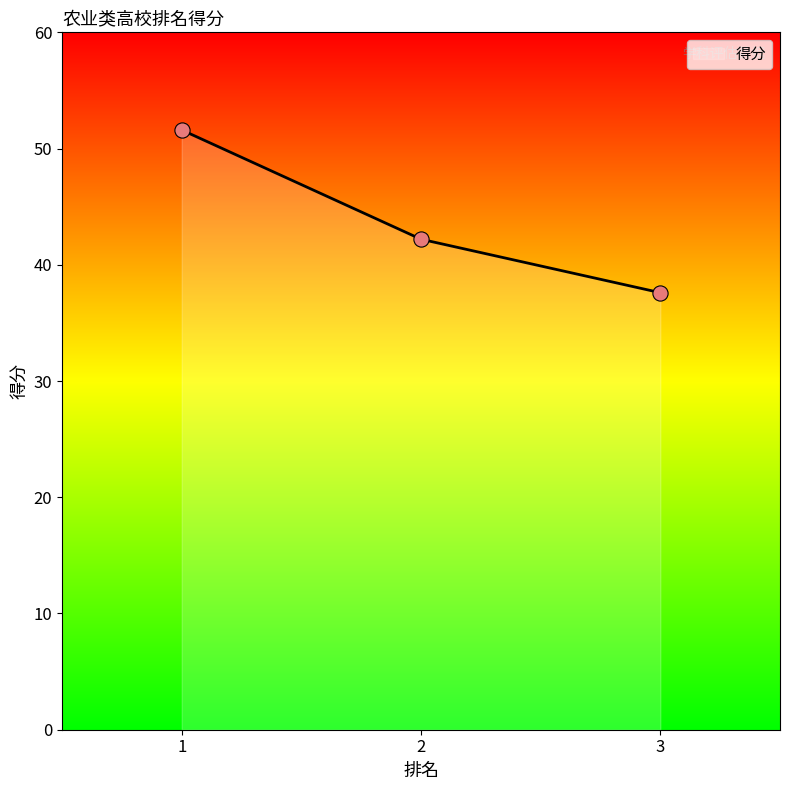

What is the change in value from 2 to 3?

-4.6